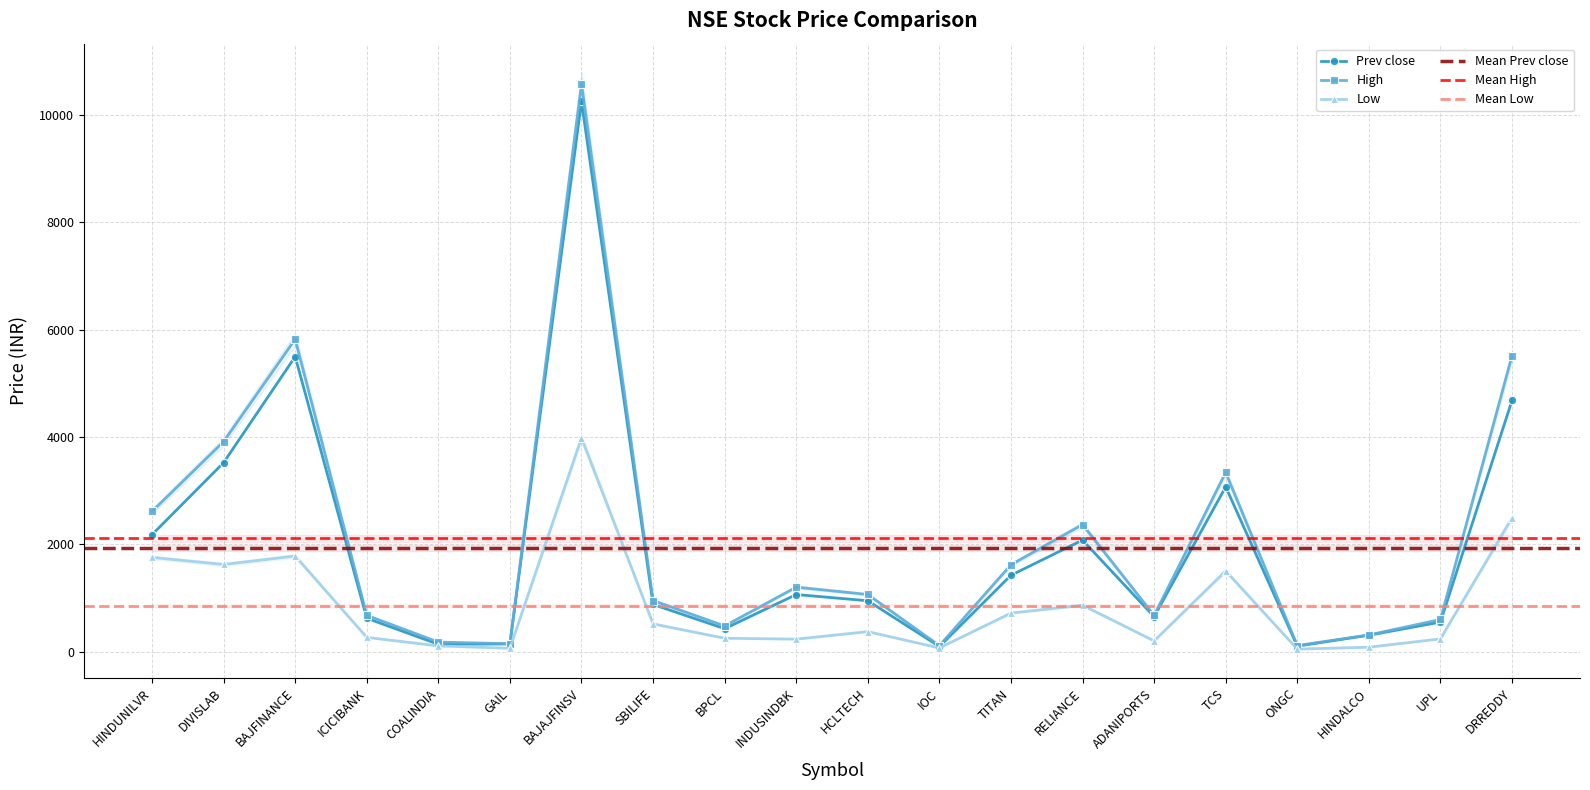

What is the value of the Low point at the 13th from the left?

720.9